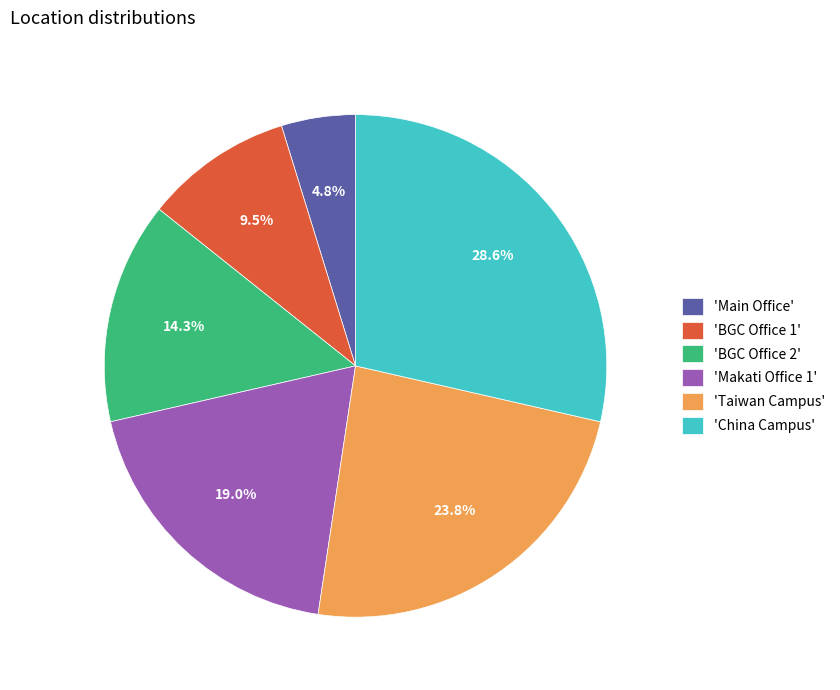

Which category has the smallest portion of the pie?

'Main Office'